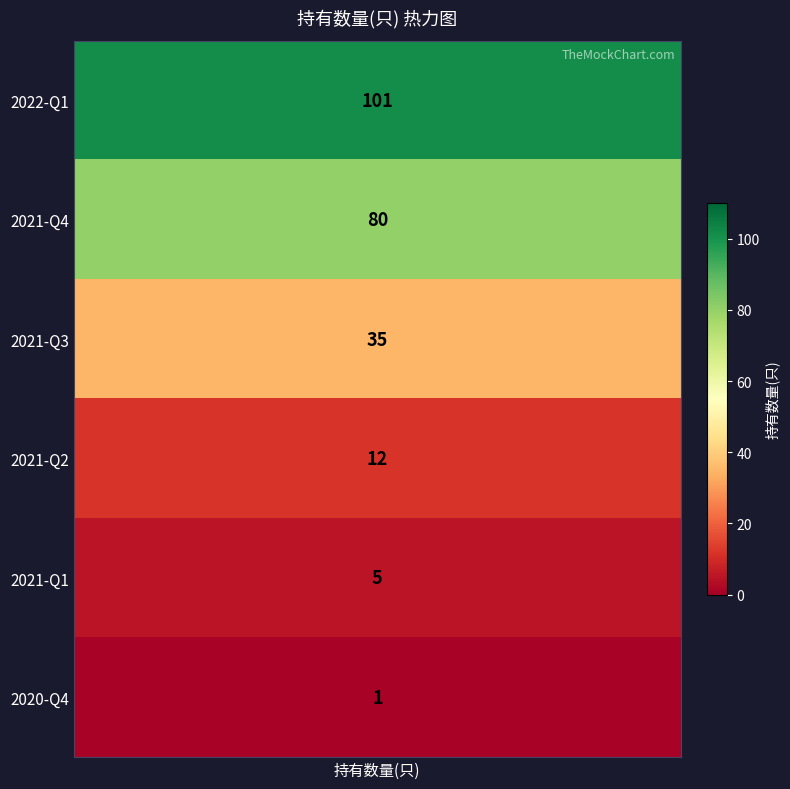

How many values exceed 35?

2